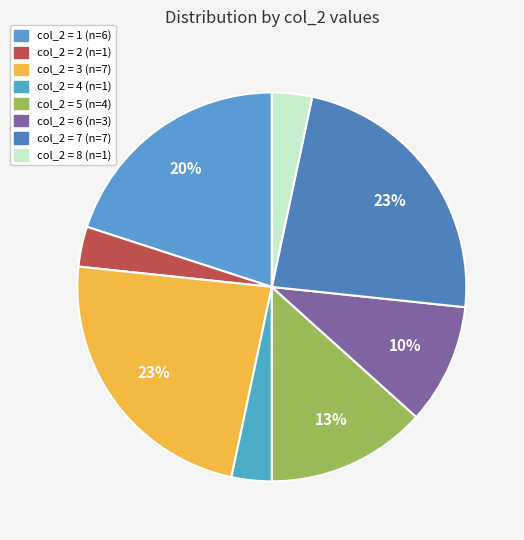

Count the number of slices in the pie.

8